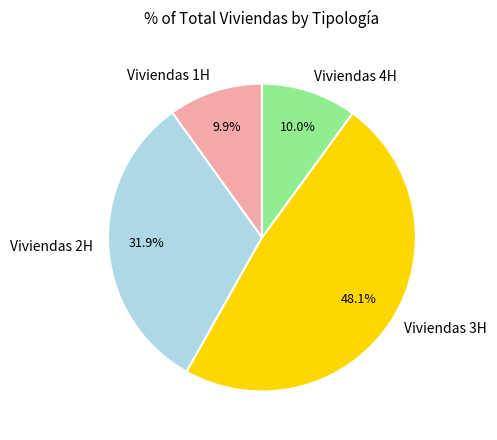

Which category has the biggest portion of the pie?

Viviendas 3H